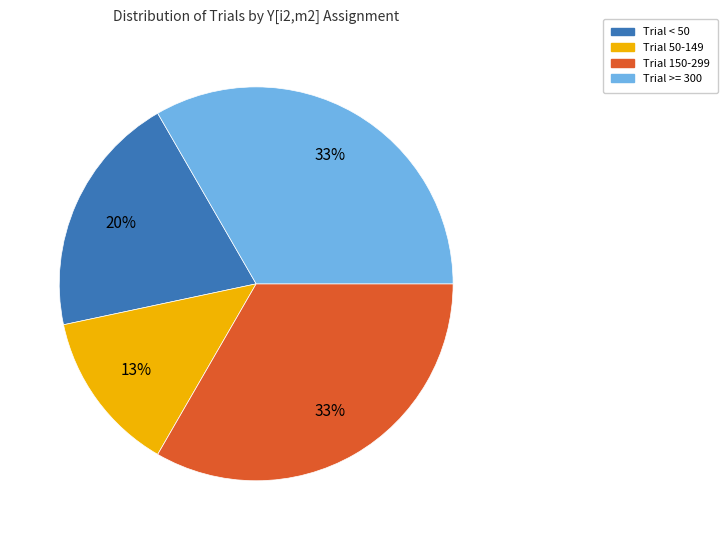

To the nearest percent, what is the average slice percentage?

25%